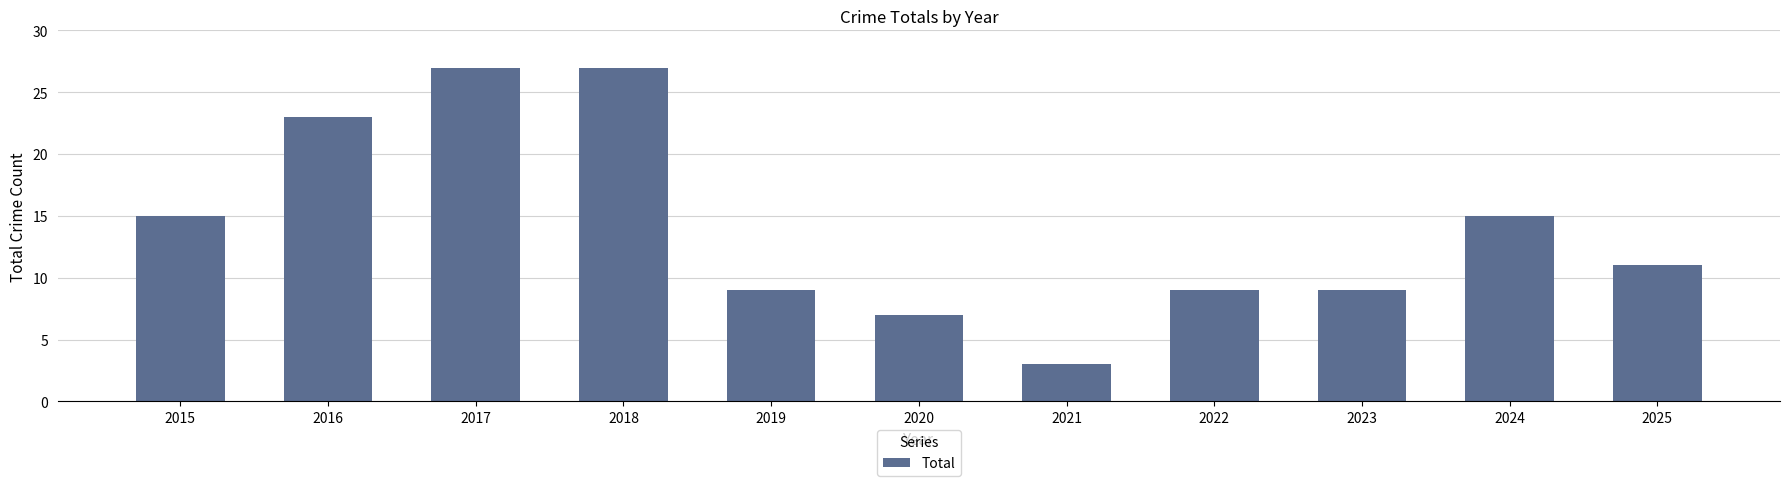

What is the change in value from 2019 to 2024?

+6